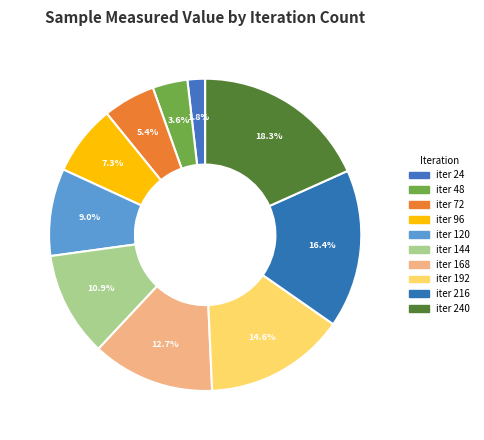

How many slices are in this pie chart?

10